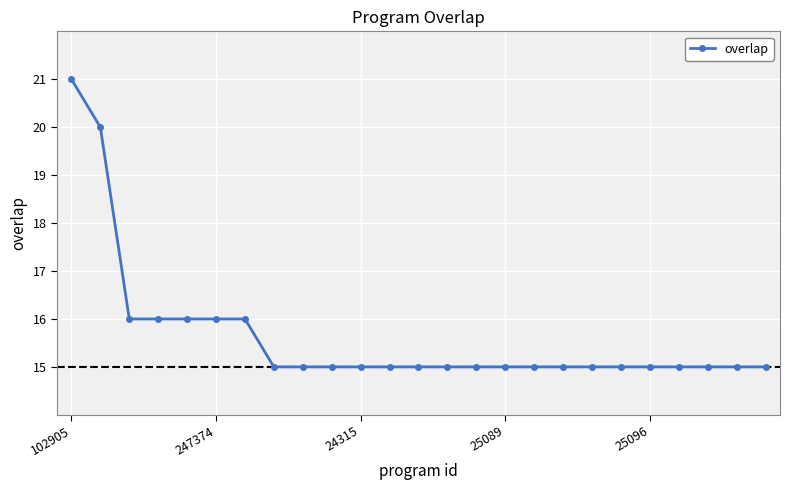

Reading left to right, transcribe all the data shown in this chart.

21	20	16	16	16	16	16	15	15	15	15	15	15	15	15	15	15	15	15	15	15	15	15	15	15